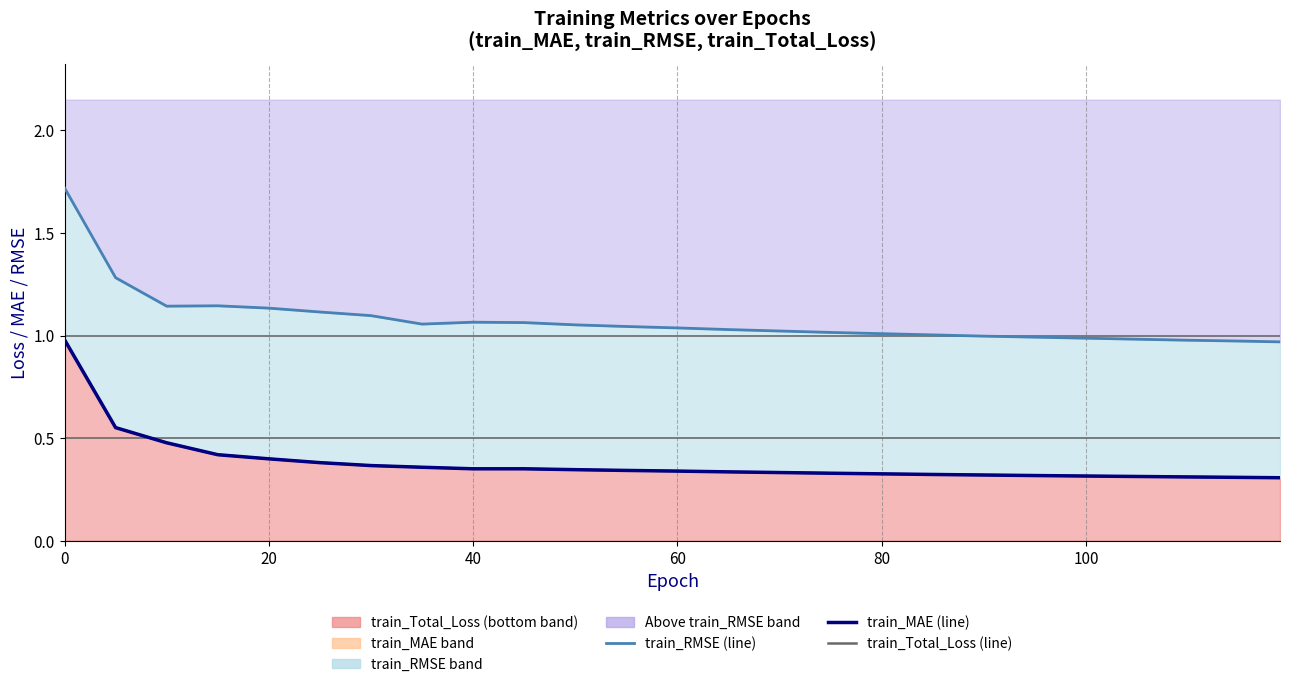

What is the difference between the maximum and minimum values in the train_MAE (observations) series?

0.7